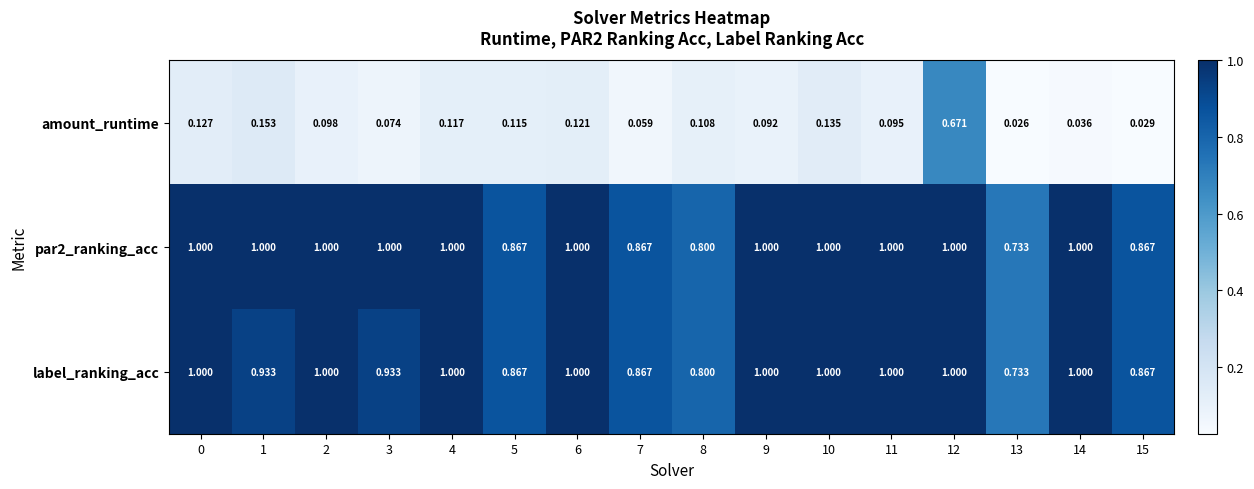

Is the value of amount_runtime at 8 greater than the value of par2_ranking_acc at 1?

No